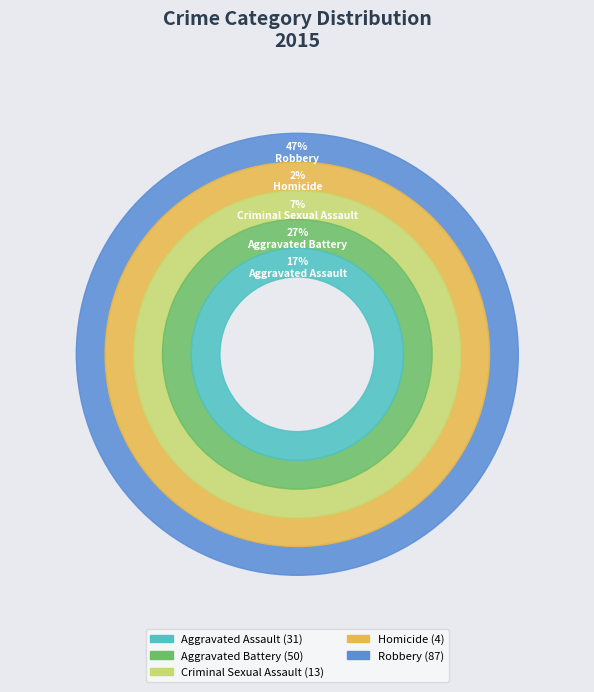

What is the ratio of the value at Aggravated Battery to the value at Robbery?

0.6